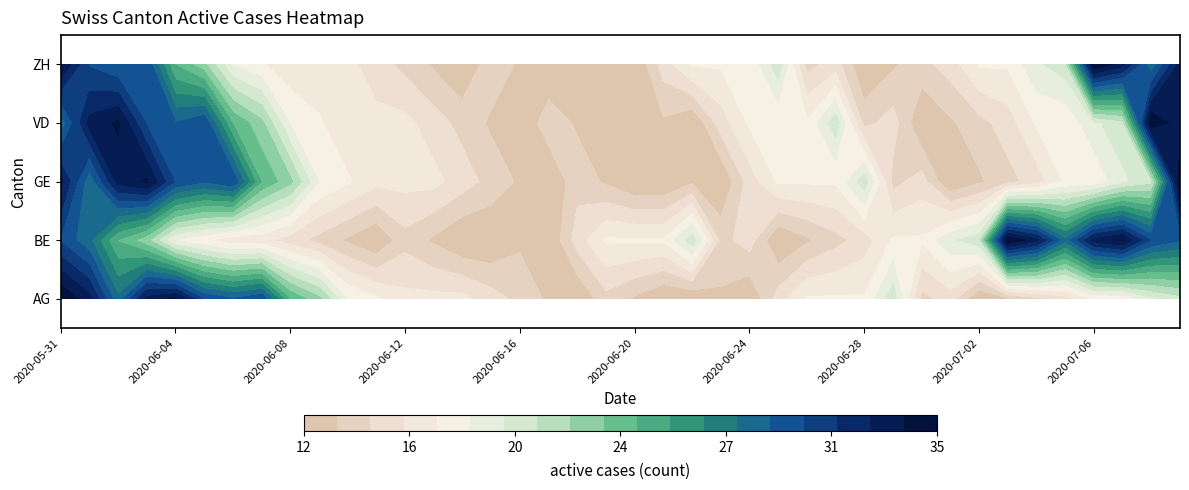

What is the sum of the BE values at 2020-07-01 and 2020-07-06?

52